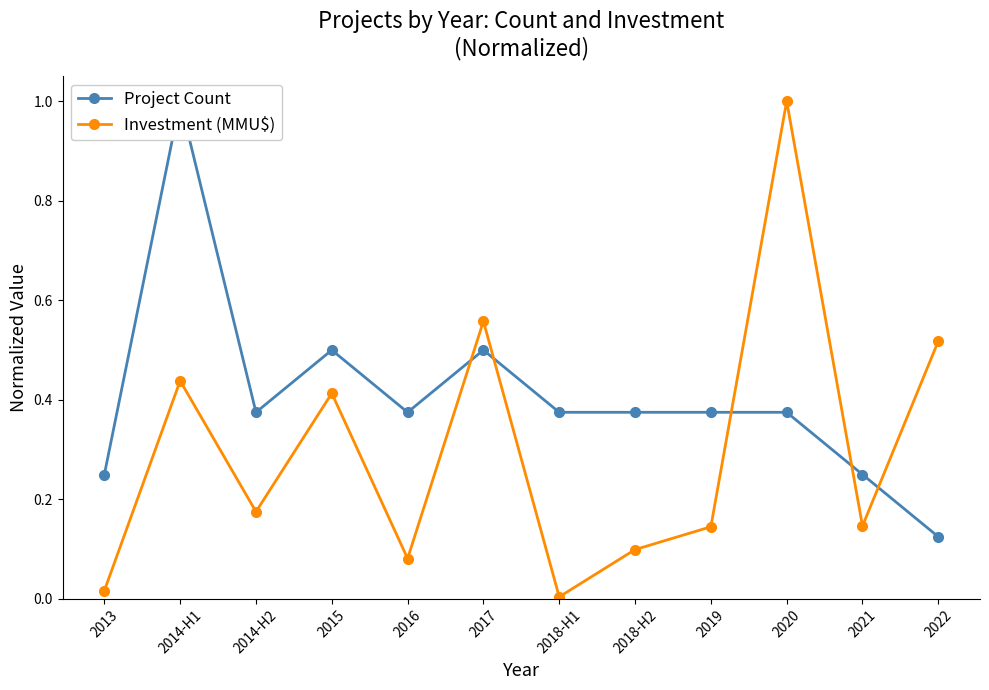

What position from the right is 2017?

7